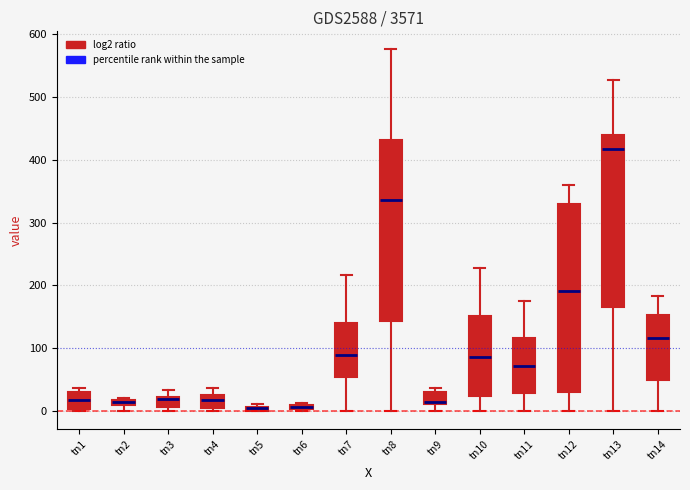

Where is the upper edge of the box for tn2 on the y-axis? The values are not printed on the chart, so give them approximately, as read against the axis.

20